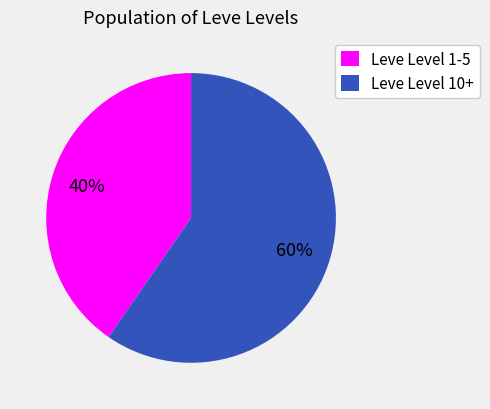

Which slice represents more than half of the pie?

Leve Level 10+